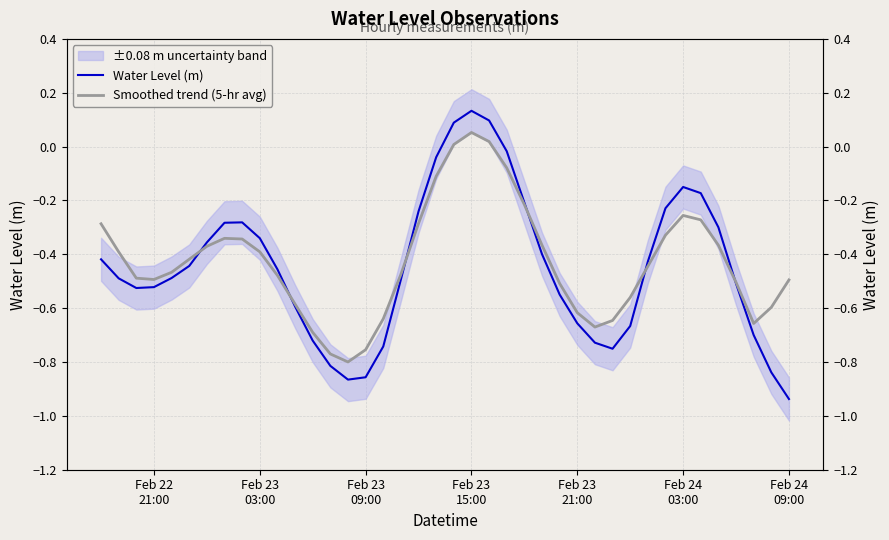

What is the difference between the maximum and minimum values in the Water Level (m) series?

1.1